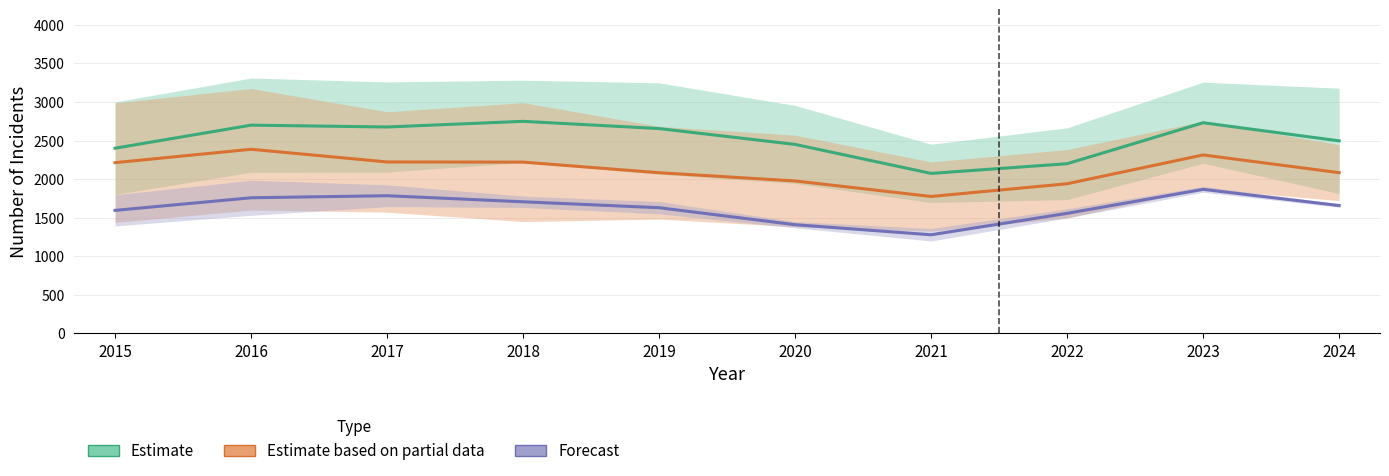

What is the smallest value displayed?

1197